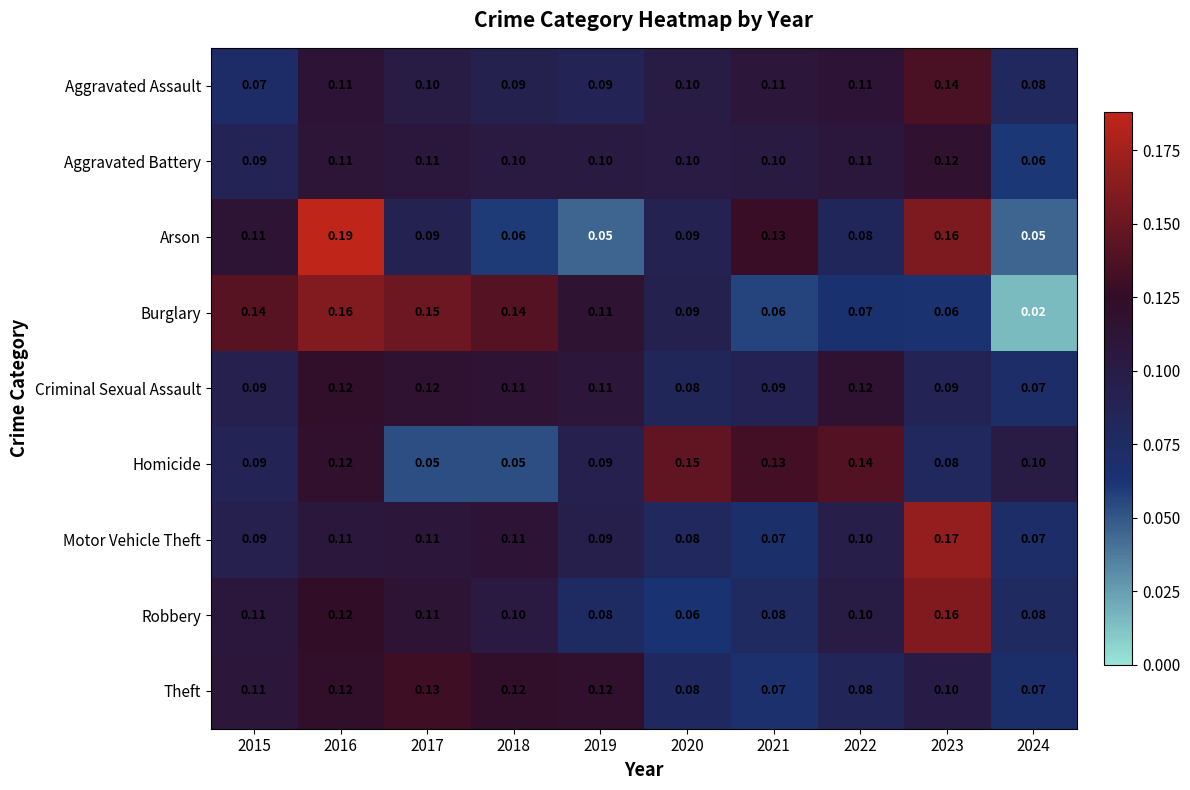

Which series changed the most between 2015 and 2020?

Homicide